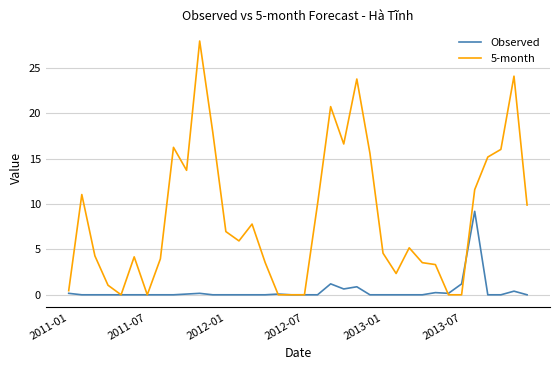

What are all the series names shown in the legend?

Observed, 5-month